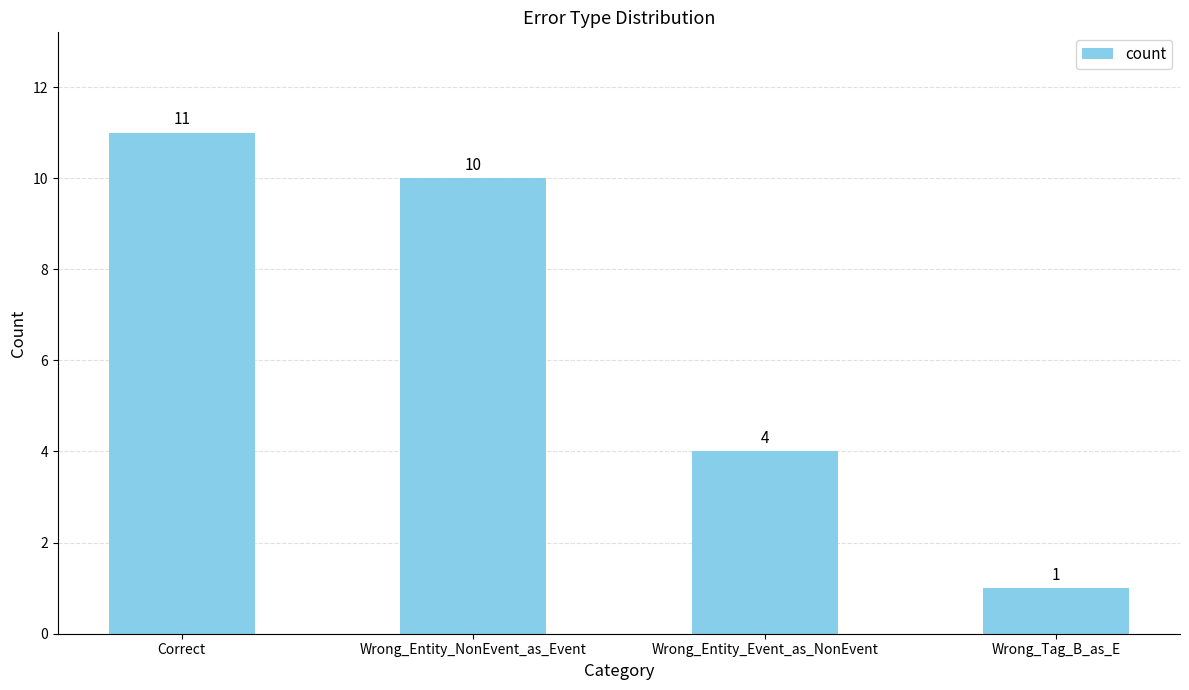

What is the label of the 1st bar from the left?

Correct